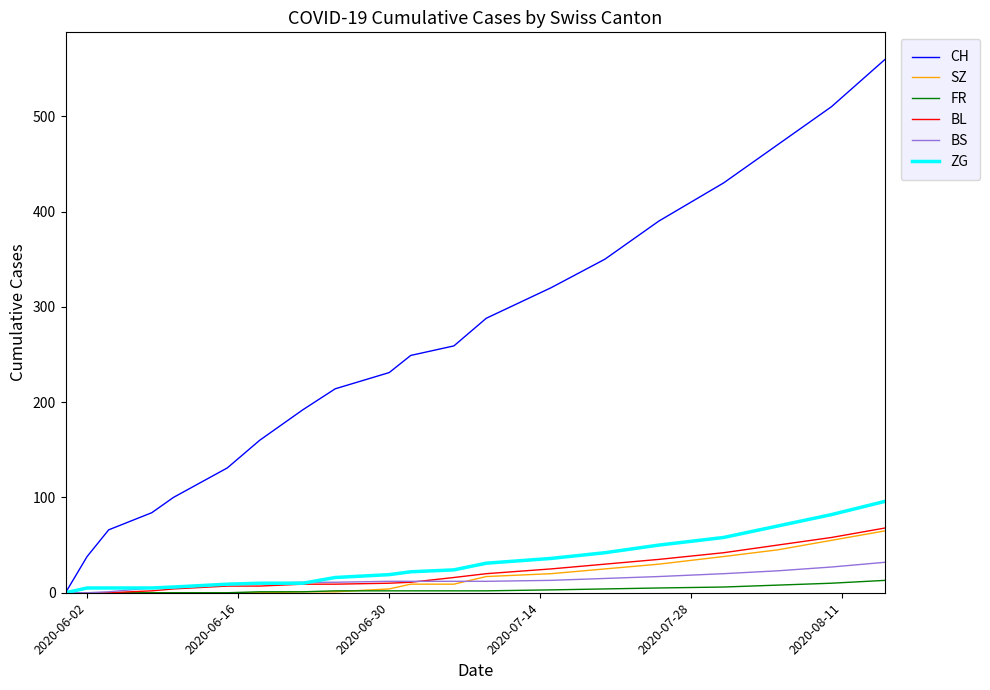

What is the sum of all FR values?

61